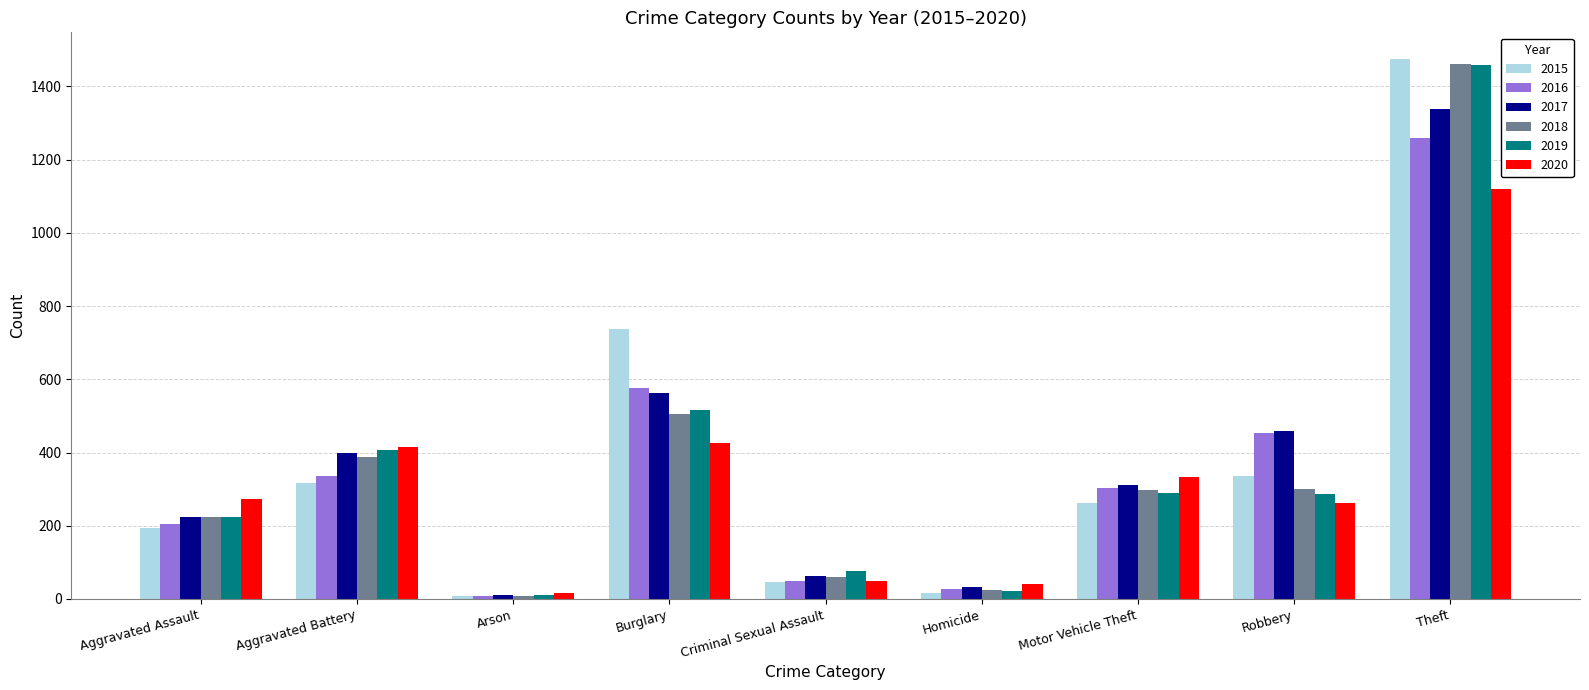

What are all the series names shown in the legend?

2015, 2016, 2017, 2018, 2019, 2020